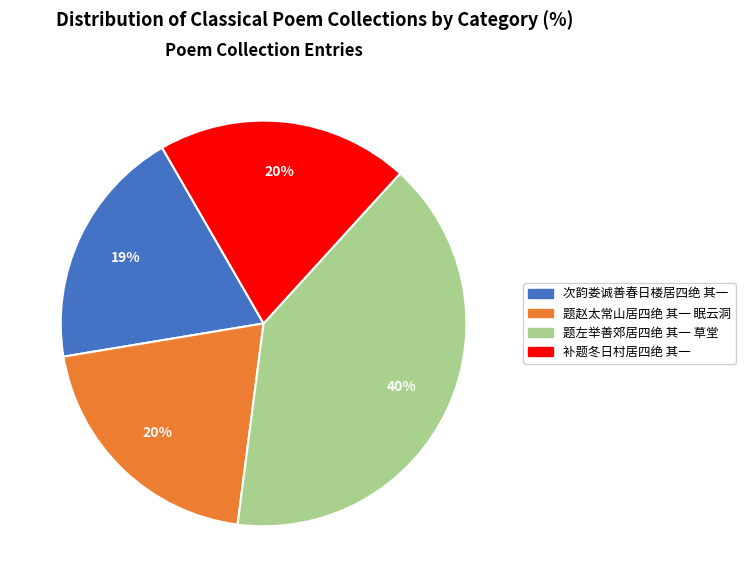

To the nearest percent, what is the combined percentage of 题赵太常山居四绝 其一 眠云洞 and 题左举善郊居四绝 其一 草堂?

61%